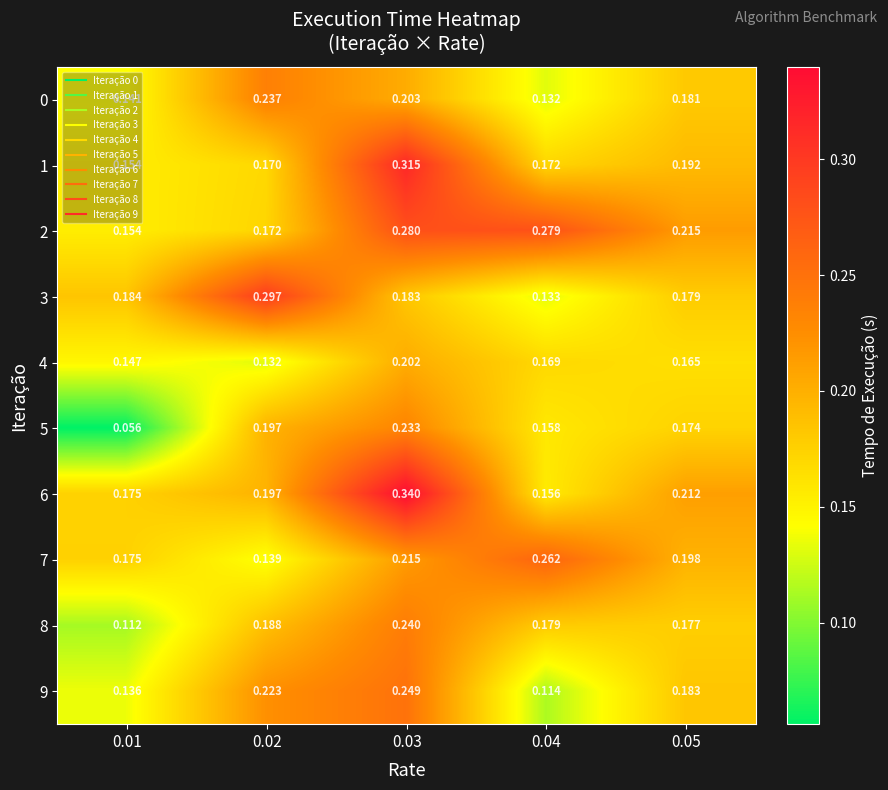

Which series has the largest total across all categories?

2